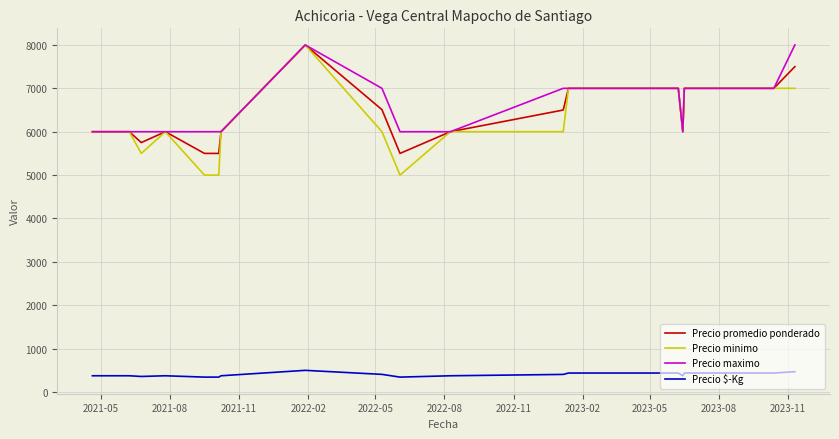

Which series has the largest range (max minus min)?

Precio minimo